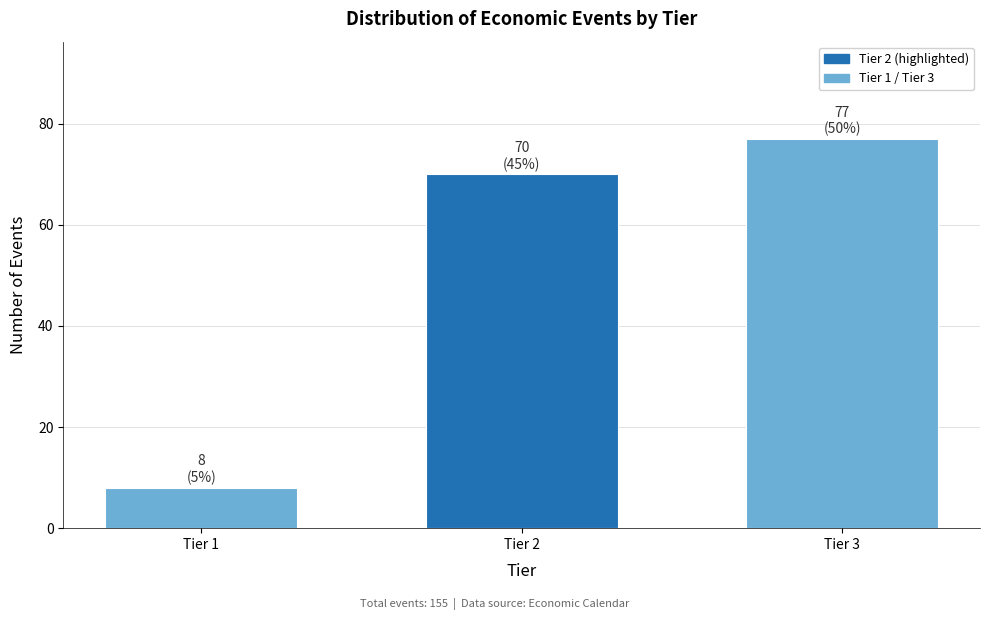

Reading right to left, extract all data points from this chart.

77	70	8